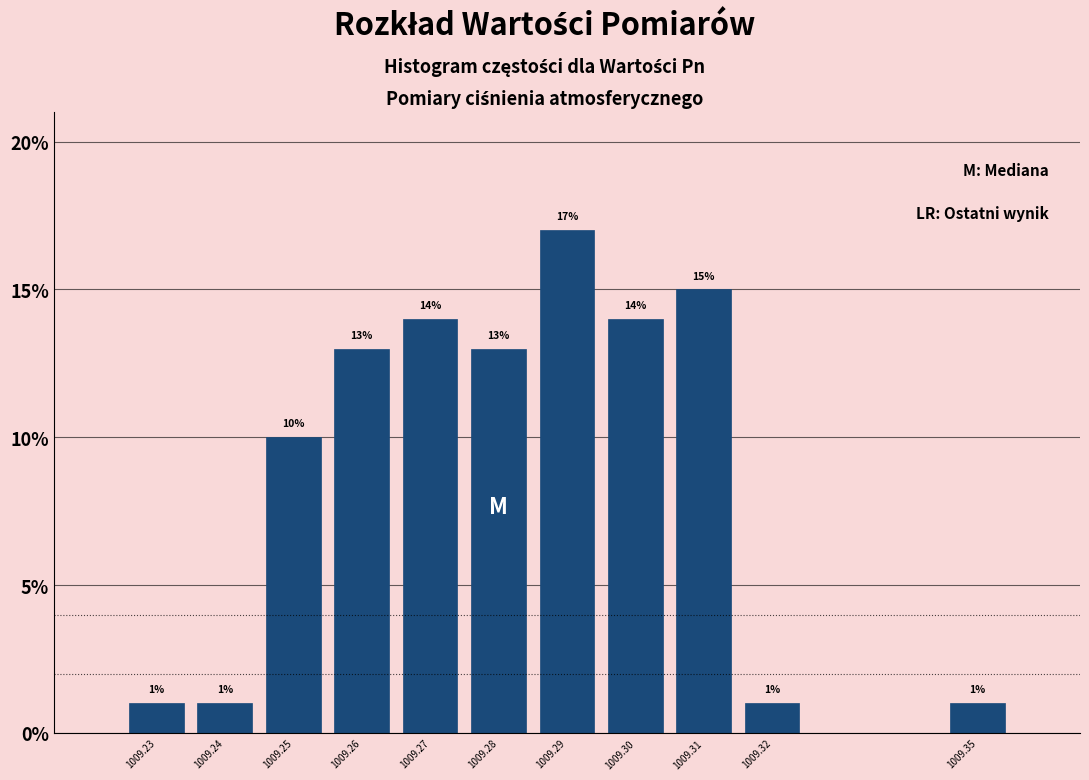

Reading left to right, extract all data points from this chart.

1.0	1.0	10.0	13.0	14.0	13.0	17.0	14.0	15.0	1.0	1.0